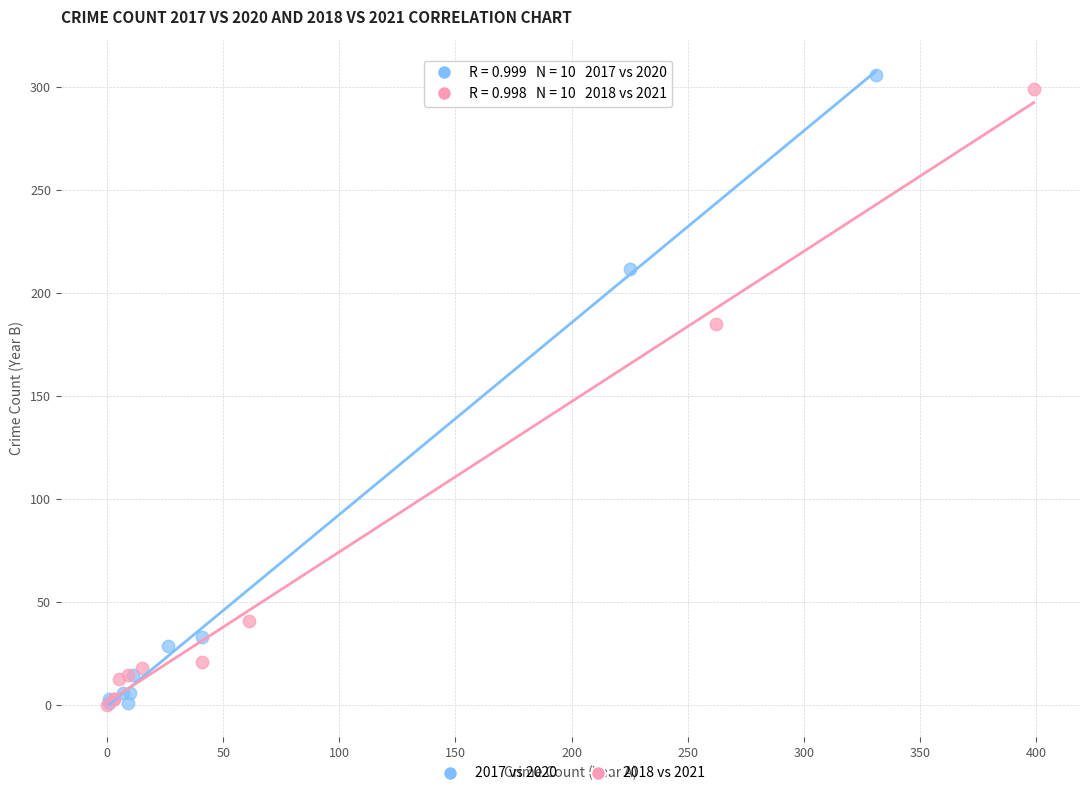

Which series has the largest Y range (max minus min)?

2017 vs 2020